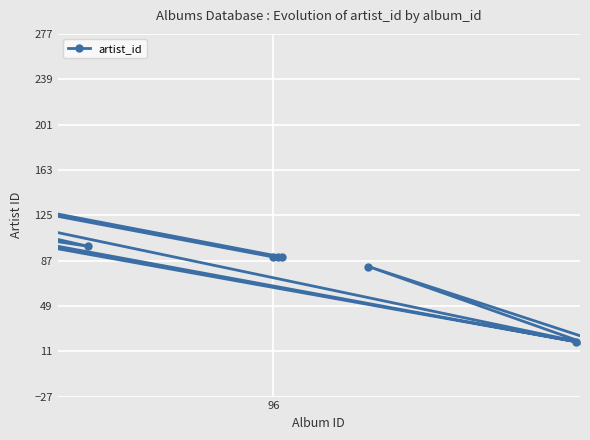

The value at 18 is 6. True or false?

False